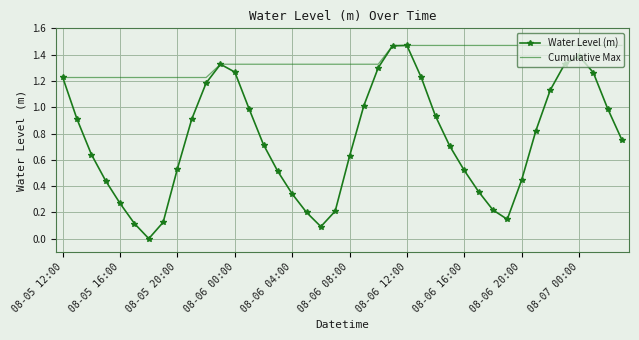

List the series in order of their overall mean, highest first.

Cumulative Max, Water Level (m)